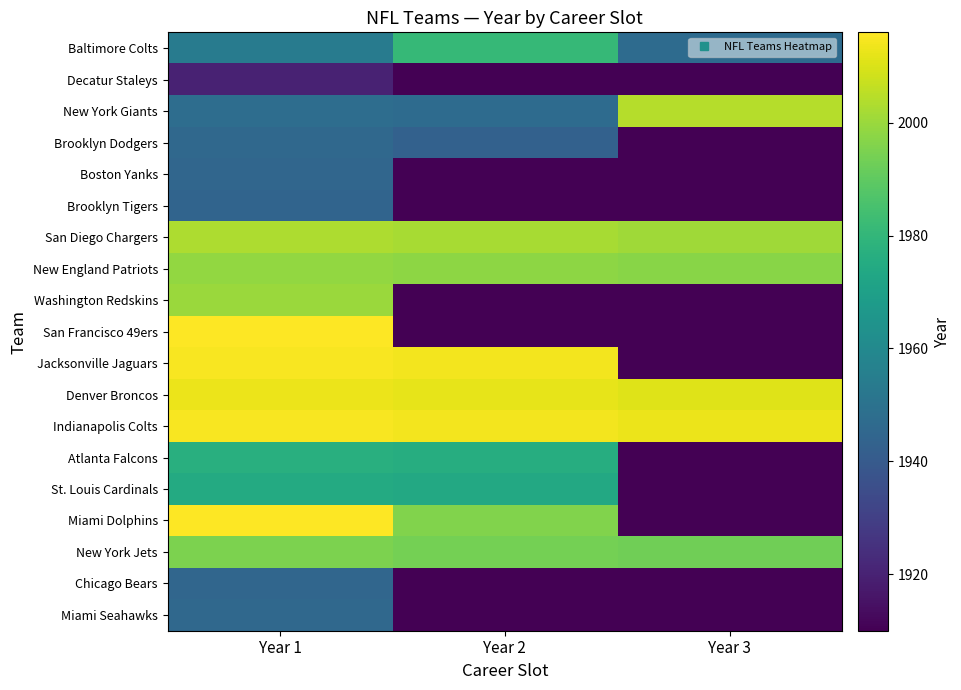

Which series has the largest range (max minus min)?

San Francisco 49ers